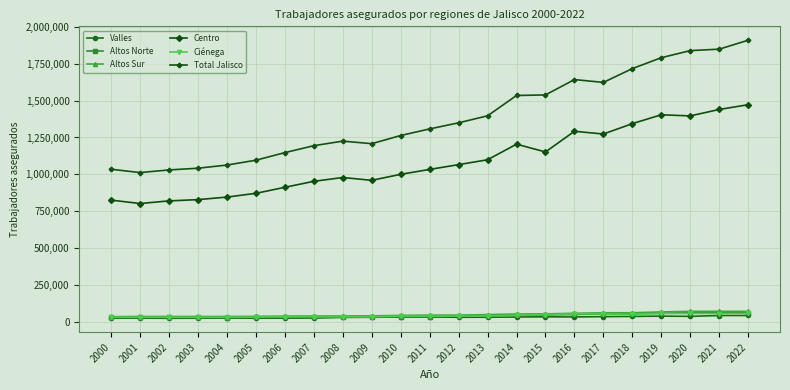

Which series has the largest total across all categories?

Total Jalisco